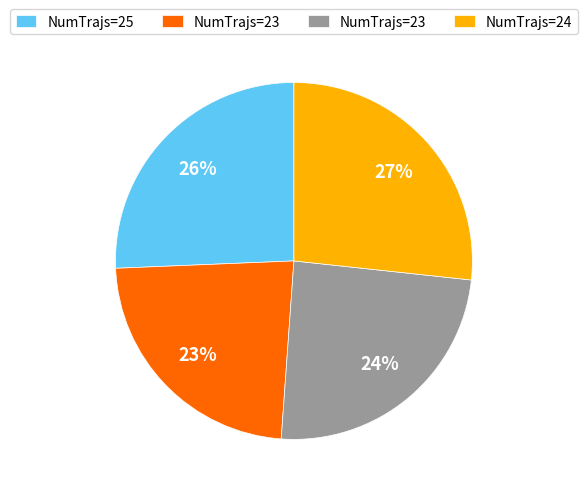

Is there a majority slice in this chart?

No